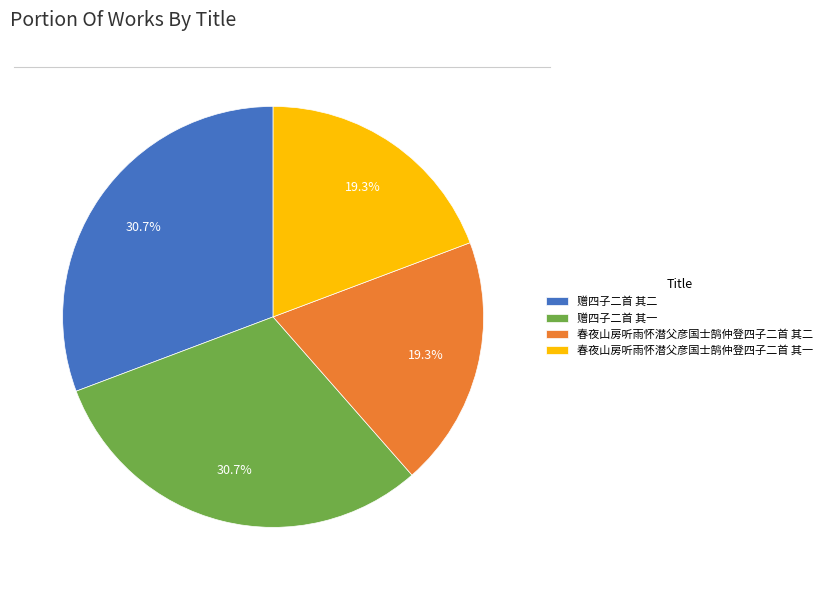

Approximately how many times larger is the value at 春夜山房听雨怀潜父彦国士鹄仲登四子二首 其一 compared to 赠四子二首 其一?

0.6